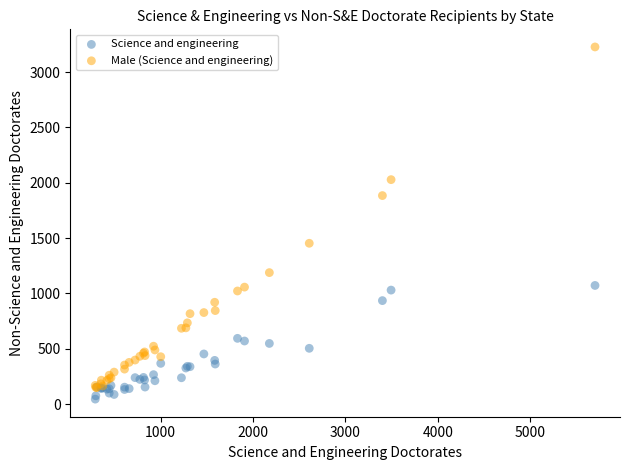

Which series contains the lowest Y value?

Science and engineering